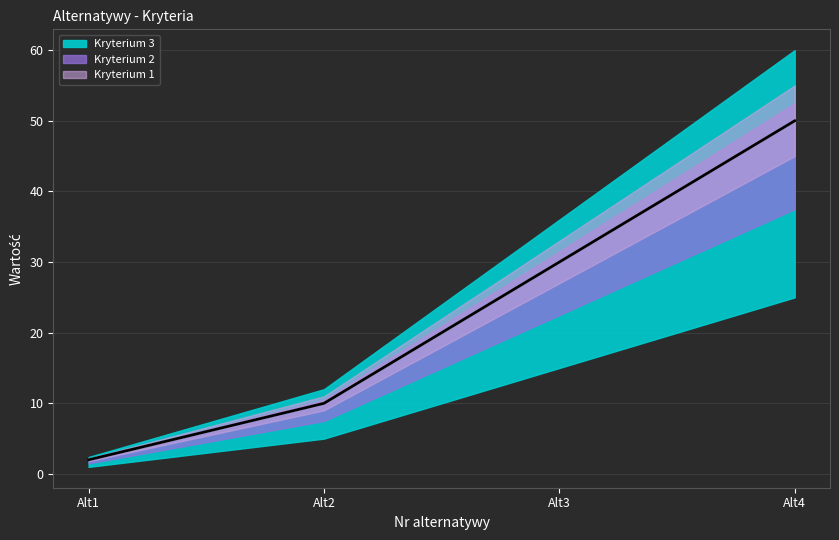

Is it true that Kryterium 2 equals 3 at Alt1?

False